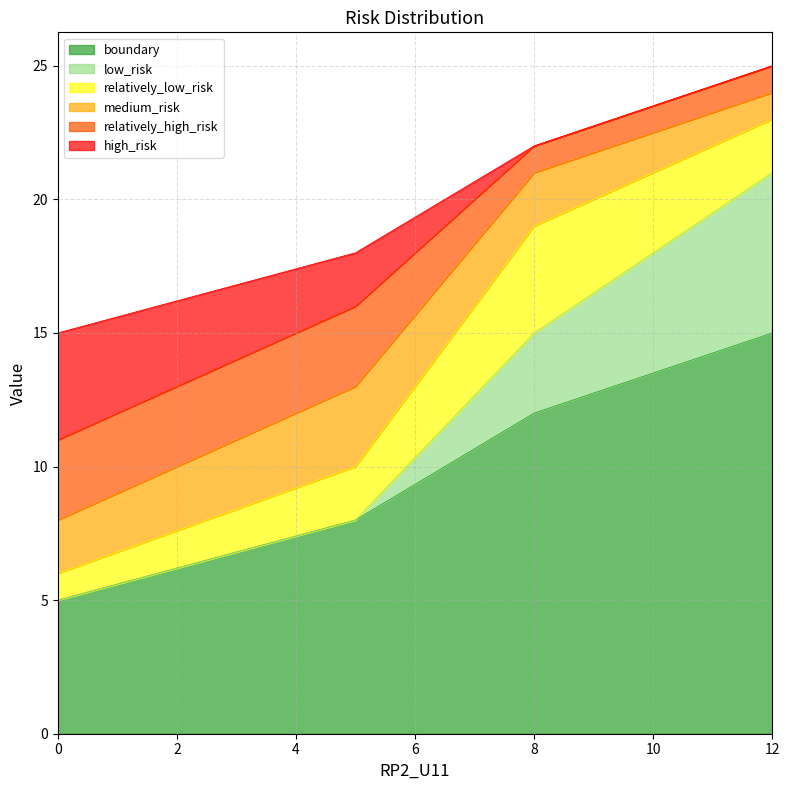

True or false: boundary and relatively_low_risk cross at least once.

False